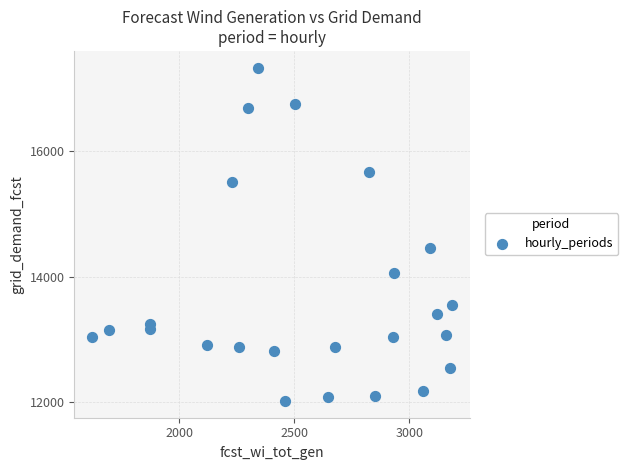

What is the range of X values (max minus min)?

1565